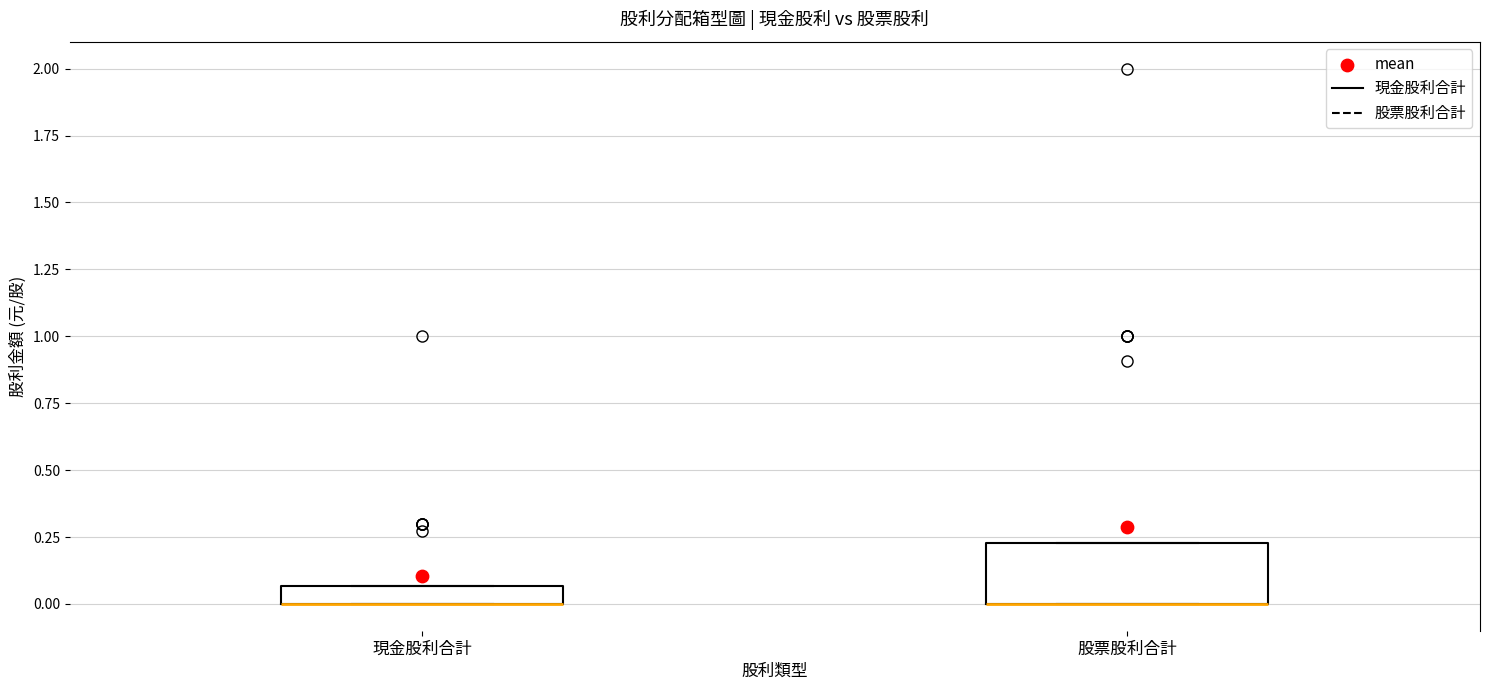

Where is the lower edge of the box for 股票股利合計 on the y-axis? The values are not printed on the chart, so give them approximately, as read against the axis.

0.00